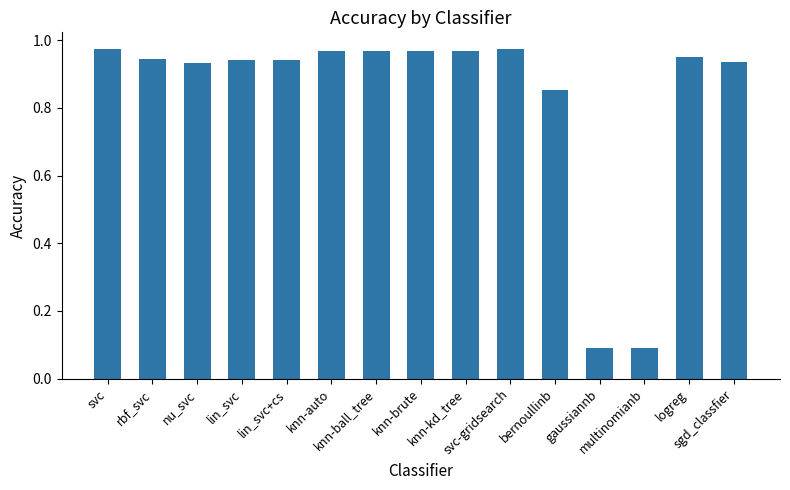

What is the value of the 13th bar from the left?

0.1